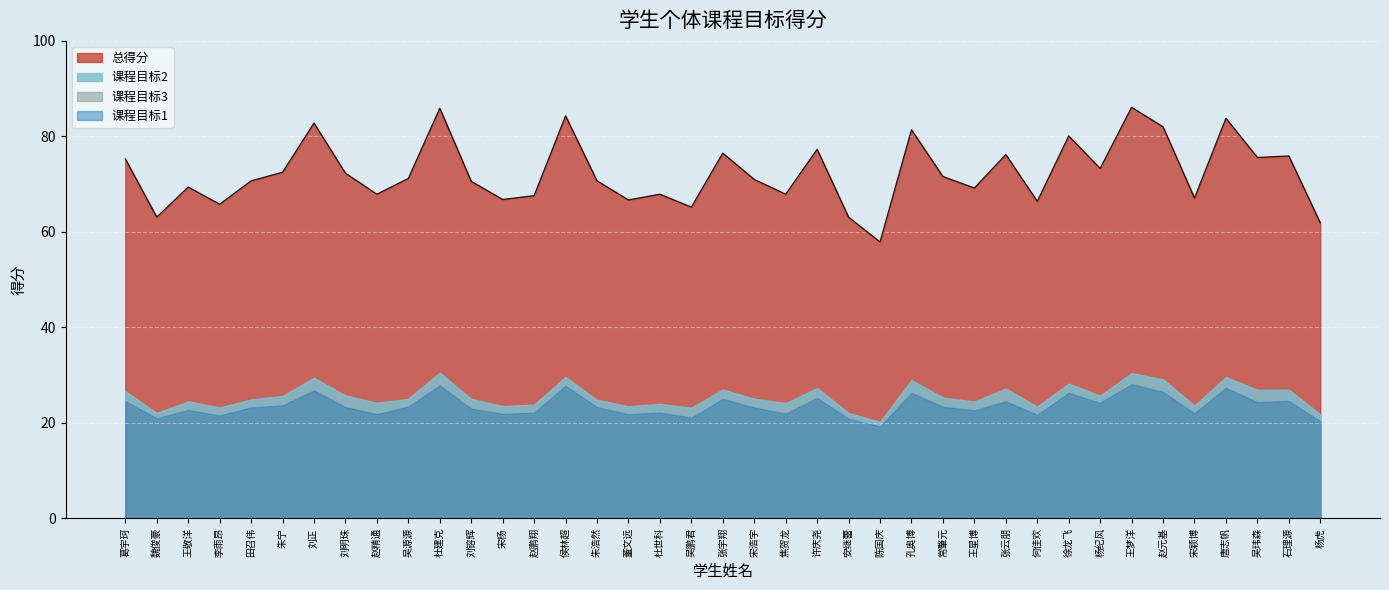

What is the maximum value shown in the chart?

86.1